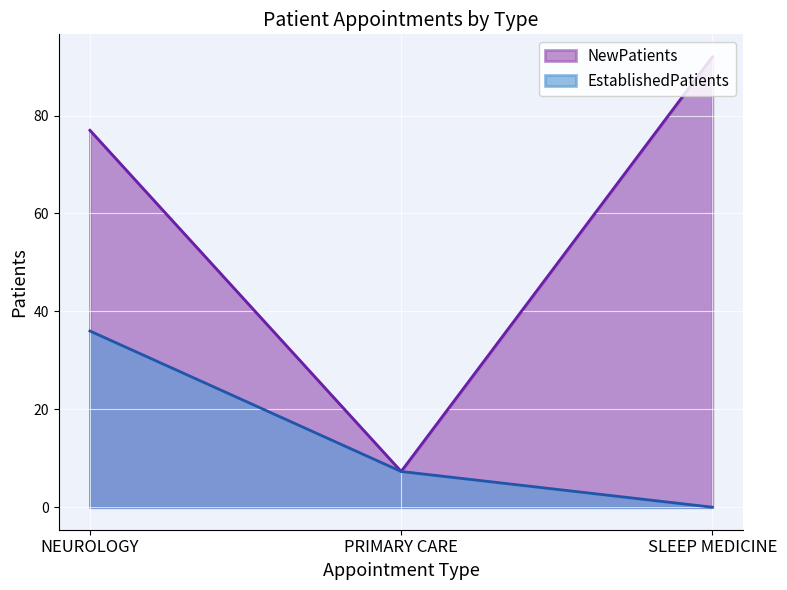

List the series in order of their overall mean, highest first.

NewPatients, EstablishedPatients